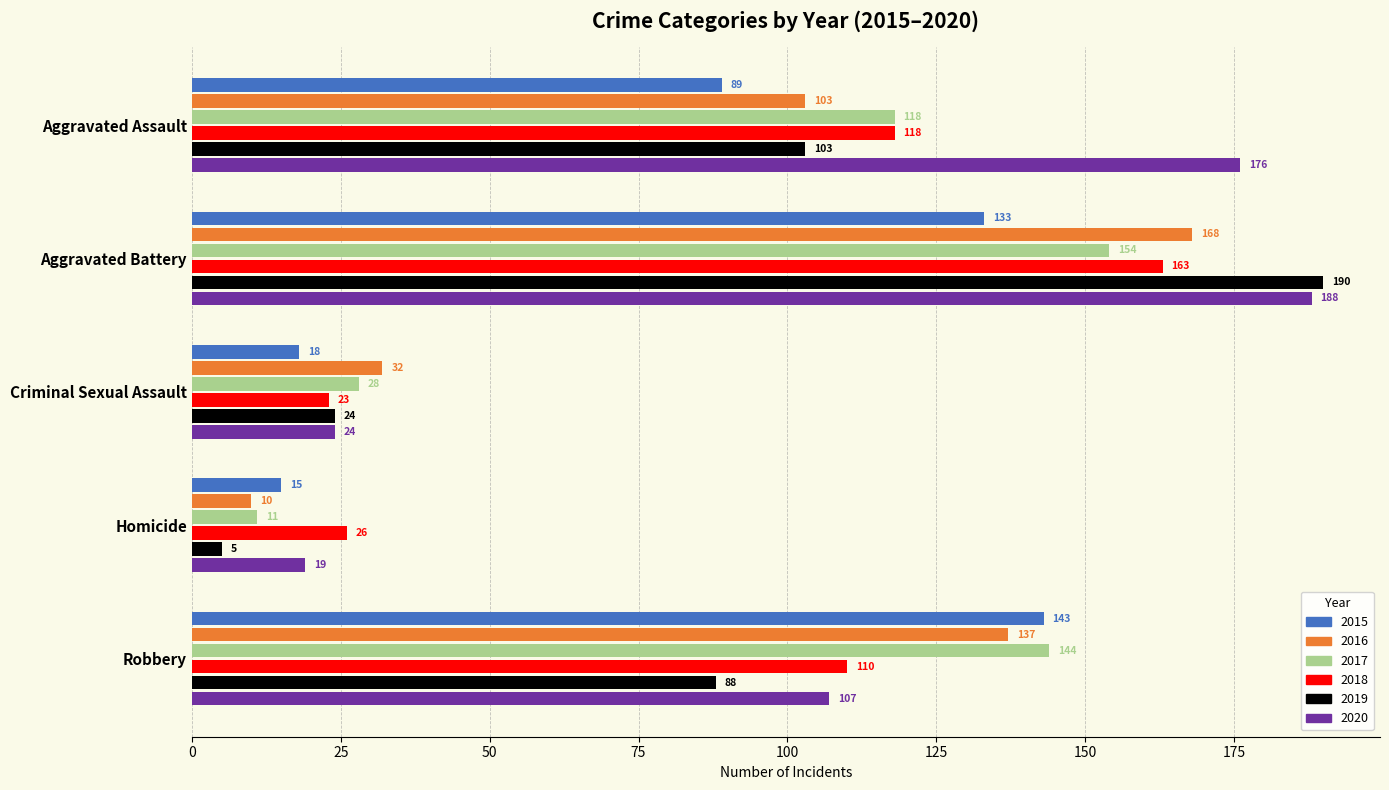

Count the number of data series in this chart.

6